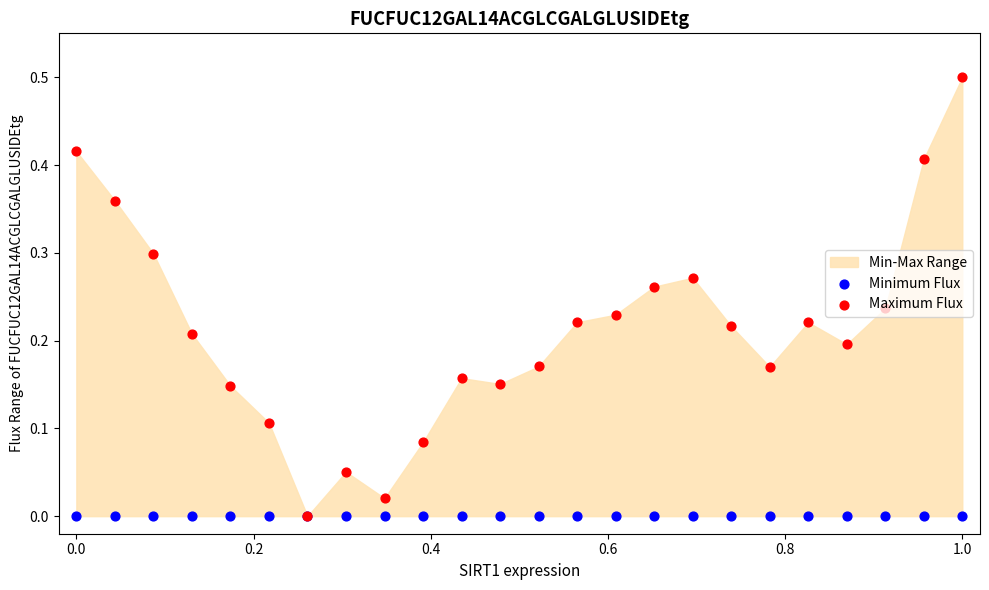

Which series has the largest Y range (max minus min)?

Maximum Flux